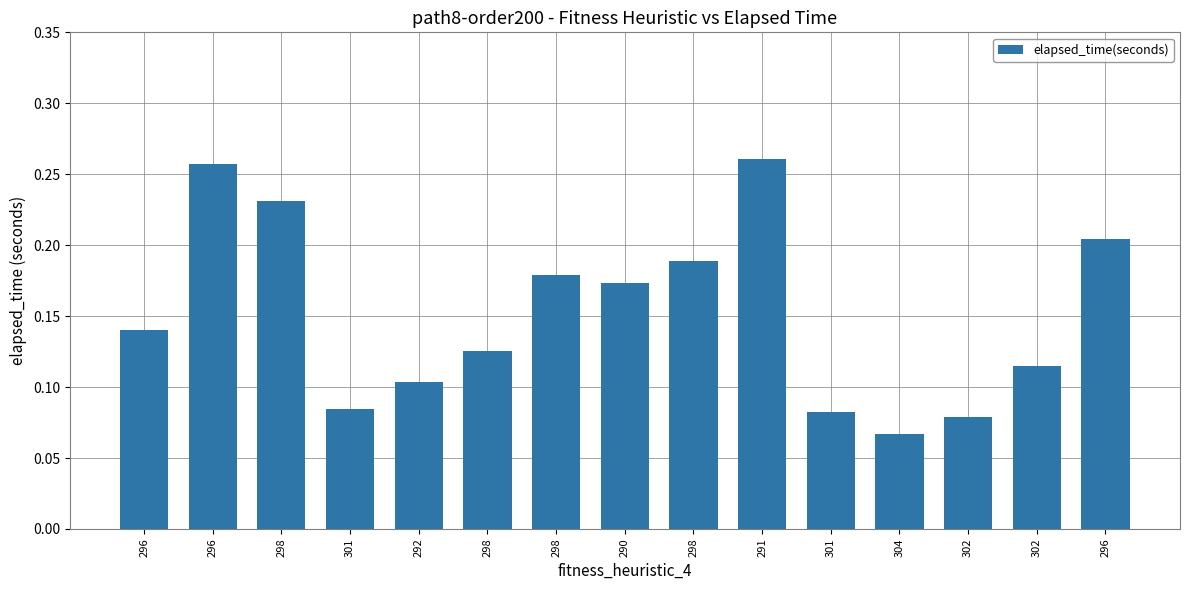

The chart shows a value of 0.1 at 298. True or false?

False